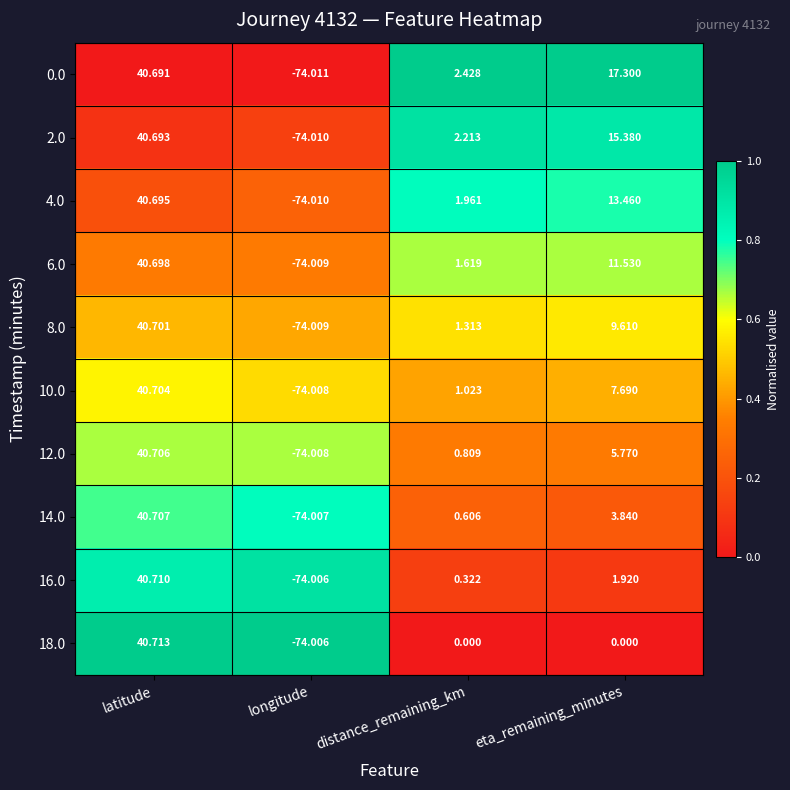

Which category has the highest value in the 14.0 series?

latitude